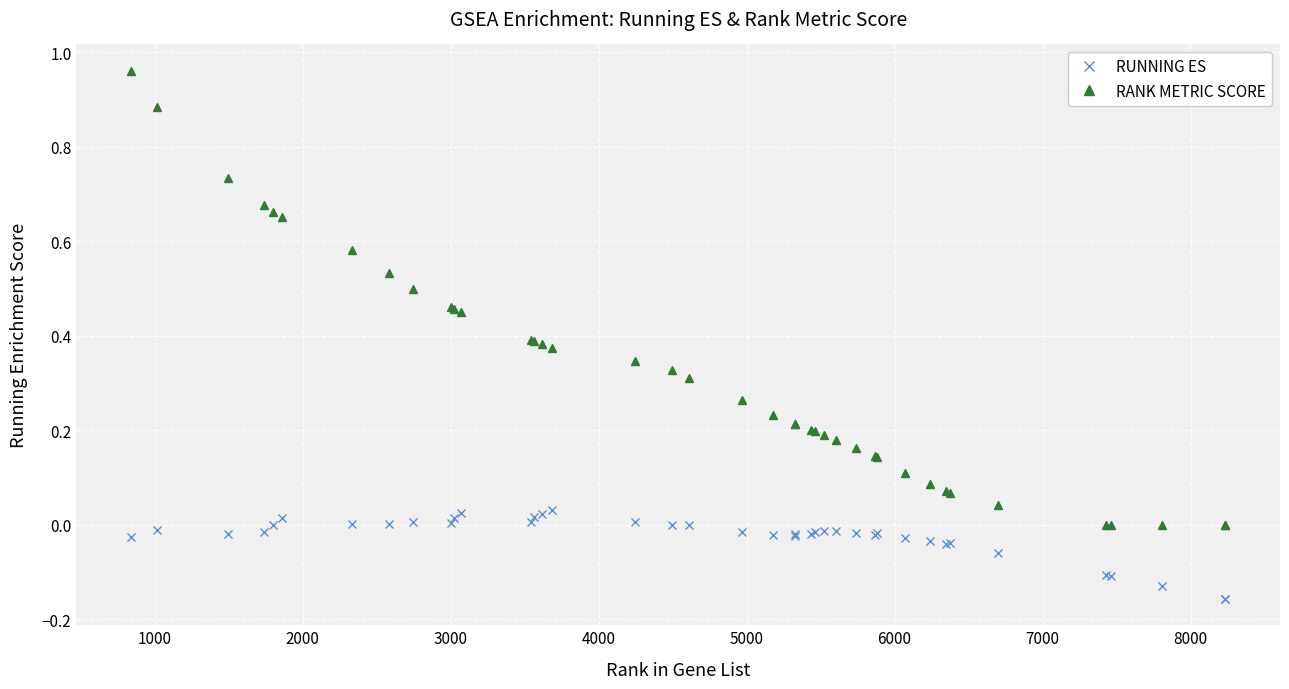

Which series has the largest range (max minus min)?

RANK METRIC SCORE